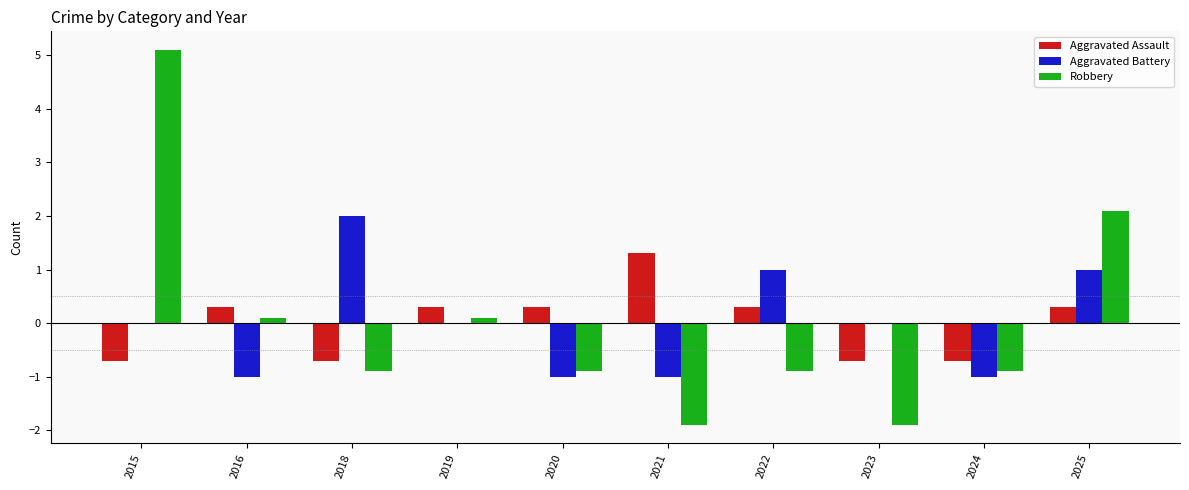

Is it true that Robbery equals 2.1 at 2025?

True